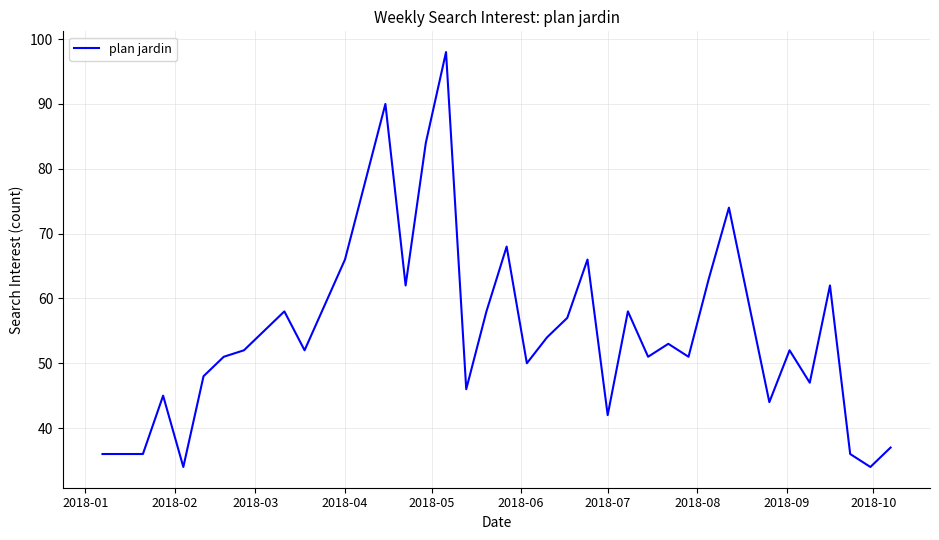

What is the greatest value displayed?

98